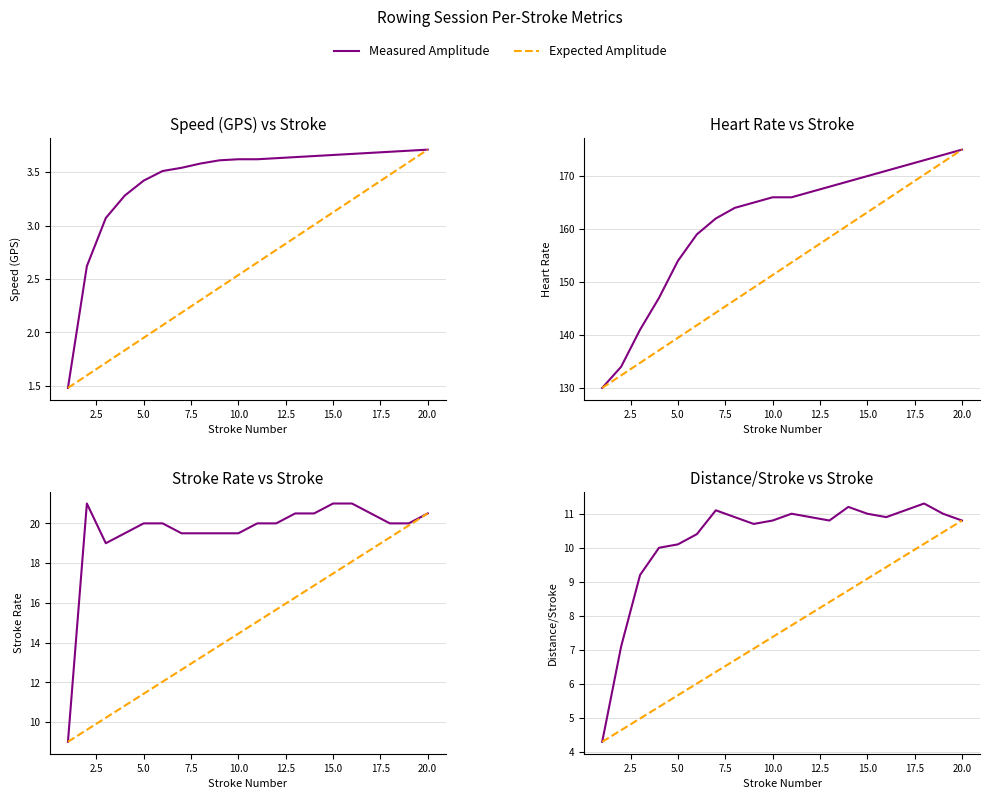

What value does the Speed (GPS) series have at 17?

3.7